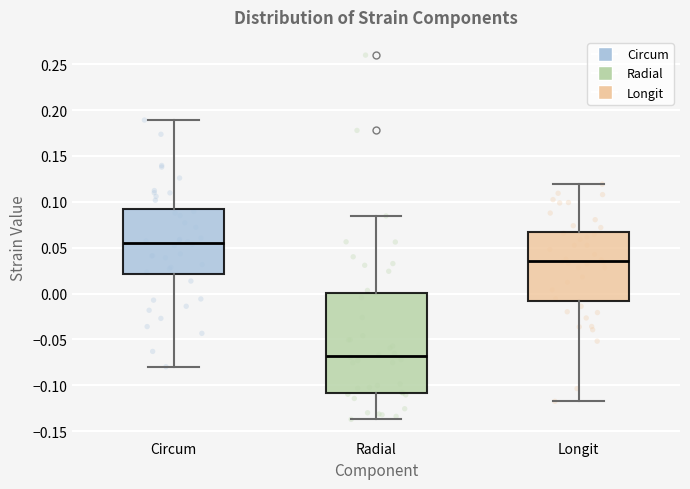

Which box's median line is the highest?

Circum